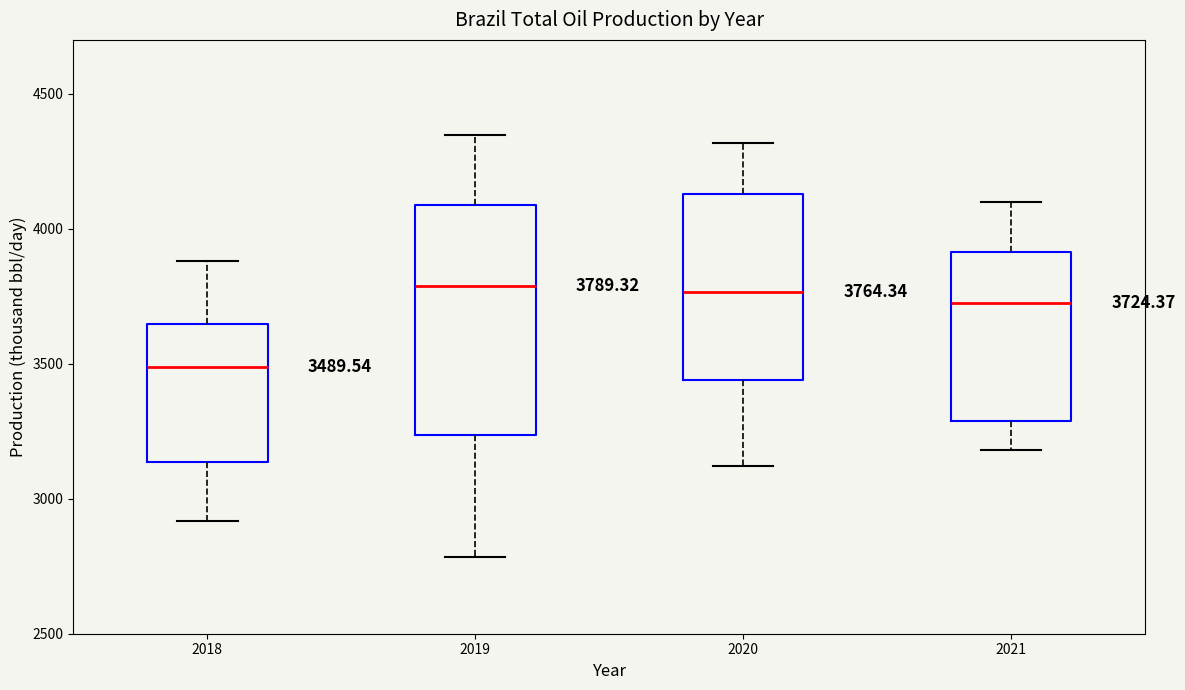

Which box is the tallest, from its lower edge to its upper edge?

2019